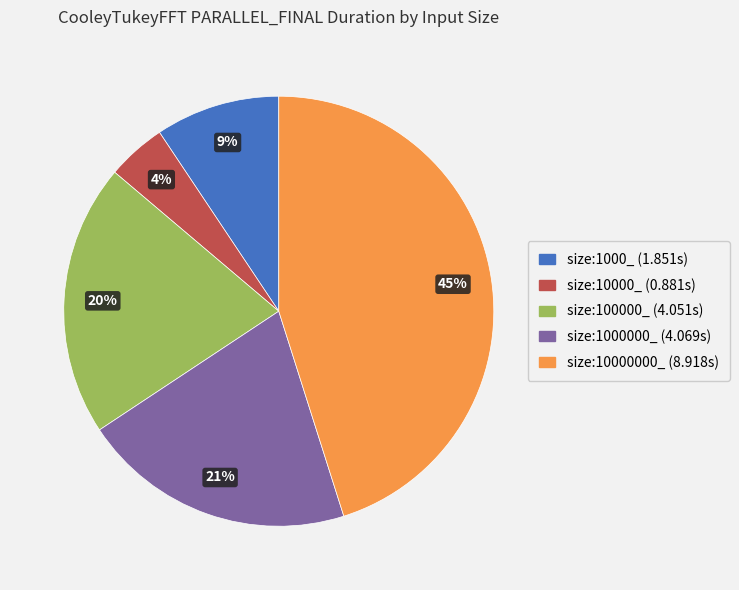

Which category has the smallest portion of the pie?

size:10000_